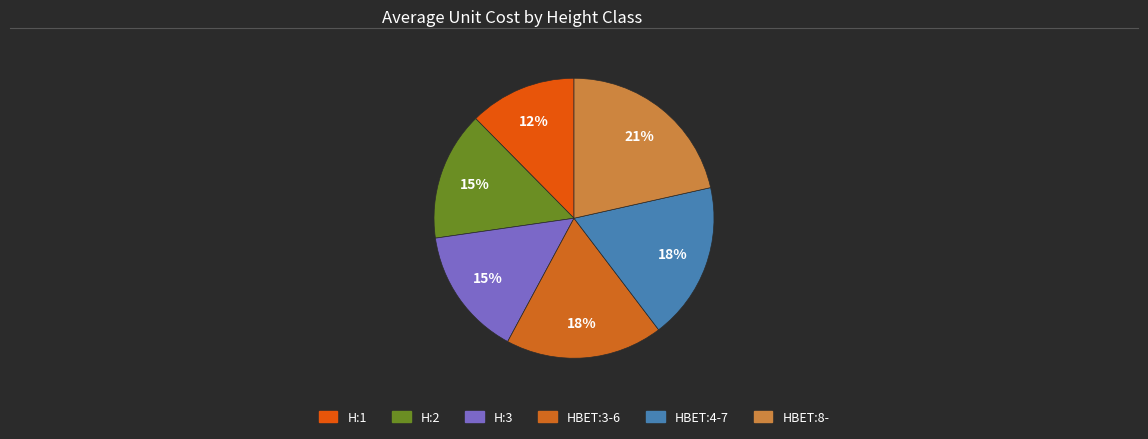

Count the number of slices in the pie.

6